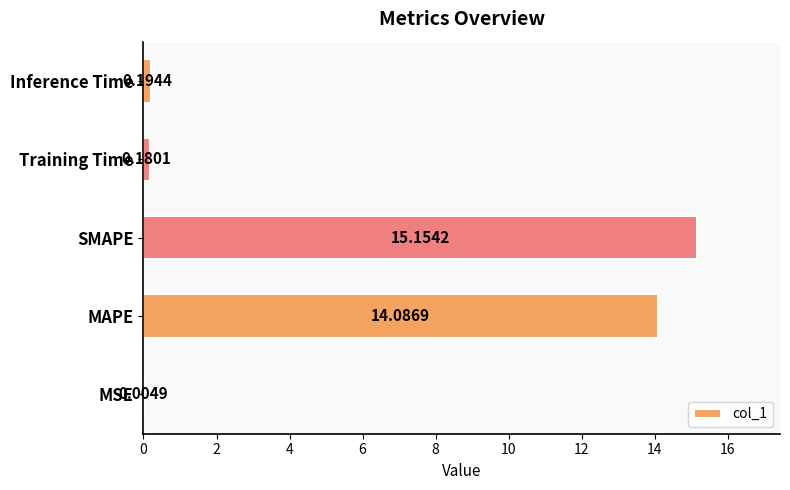

Which category has the highest value across all series?

SMAPE